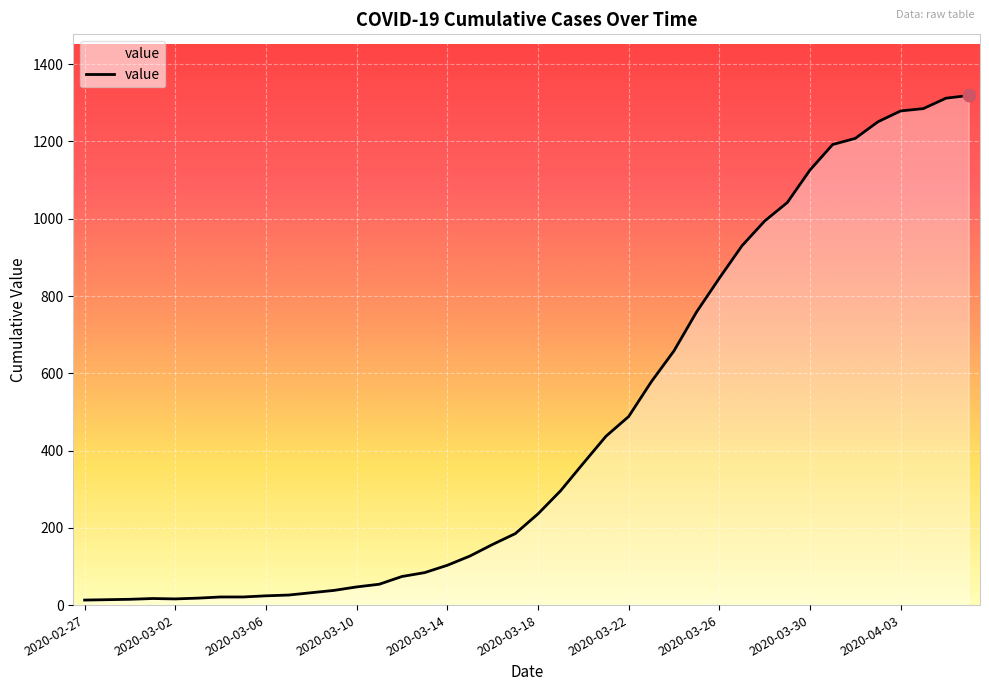

What is the maximum value shown in the chart?

1319